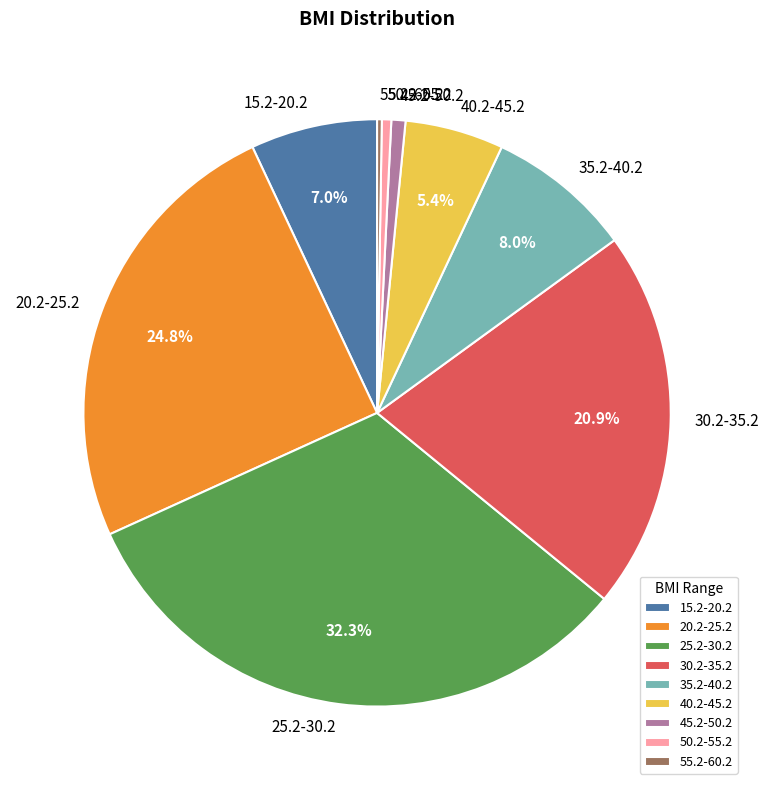

Is it true that 45.2-50.2 is 15% of the pie?

False